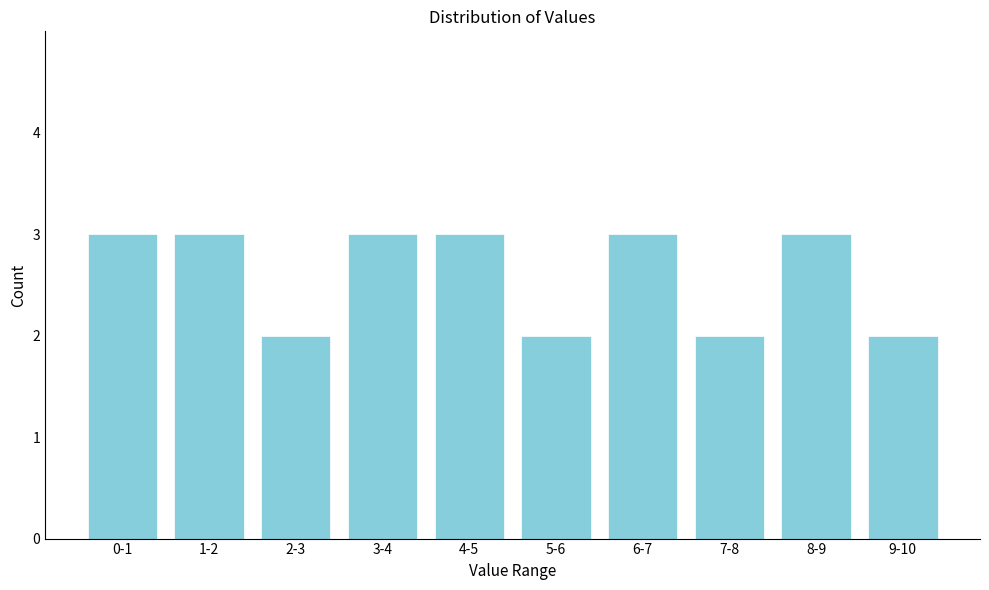

Reading left to right, extract all data points from this chart.

0-1=3	1-2=3	2-3=2	3-4=3	4-5=3	5-6=2	6-7=3	7-8=2	8-9=3	9-10=2